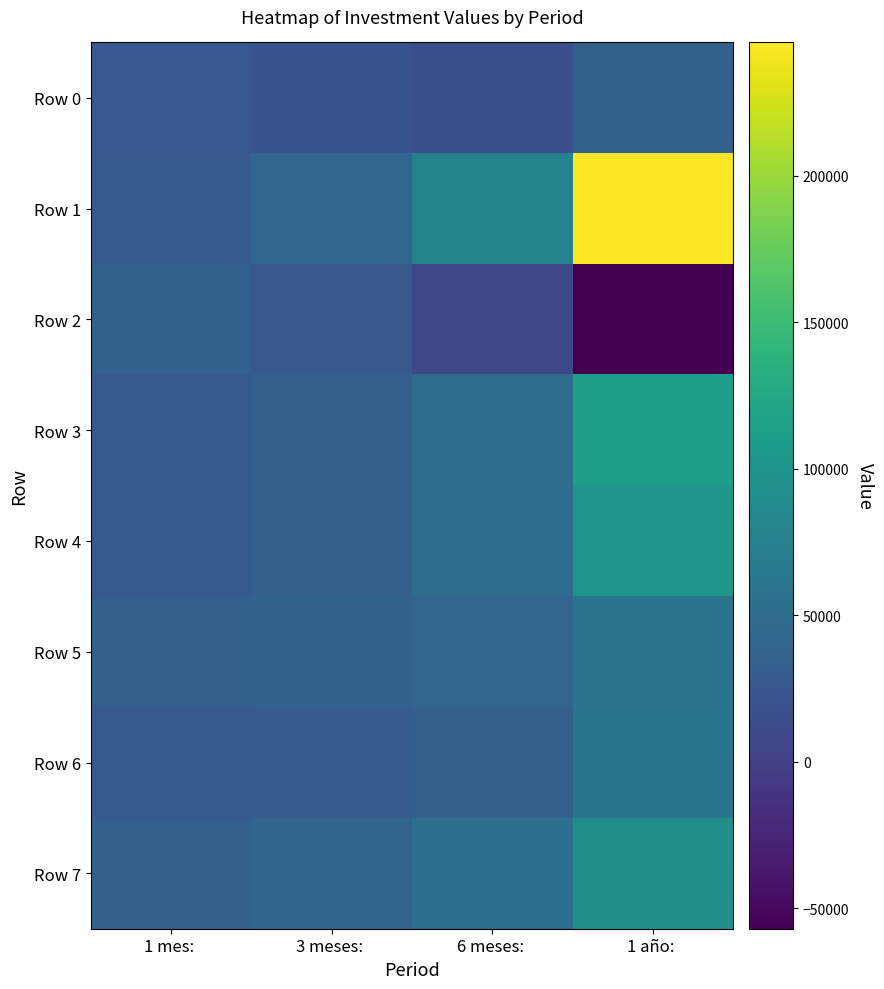

Rank the series by their maximum value, from lowest to highest.

Row 0, Row 2, Row 5, Row 6, Row 7, Row 4, Row 3, Row 1